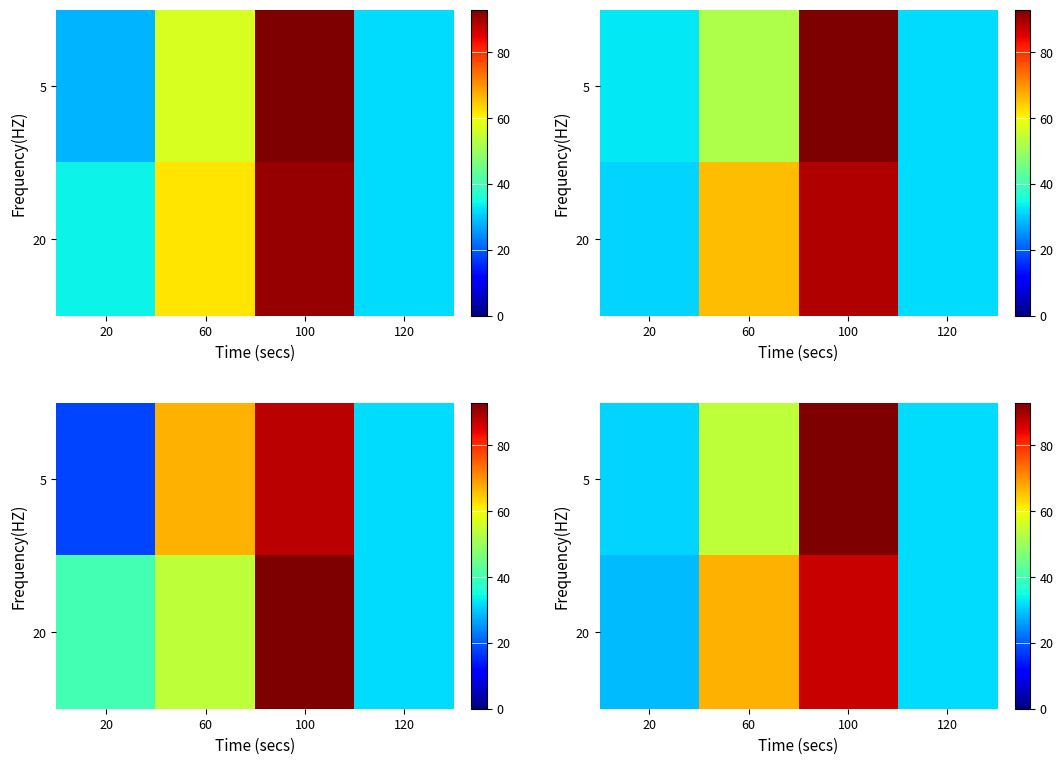

At which label is 5 closest to 62?

60